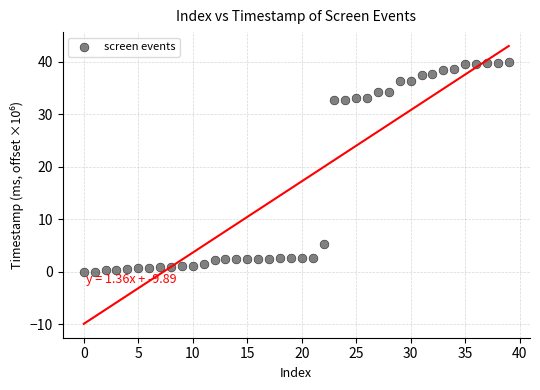

What is the range of Y values (max minus min)?

39.9